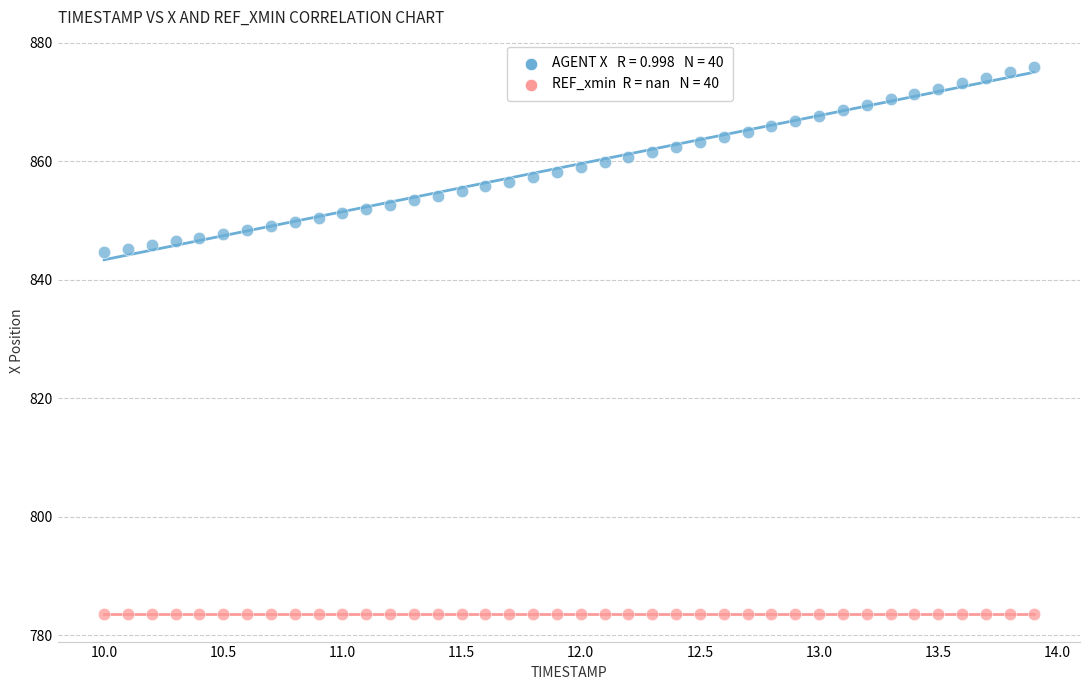

How many data points are displayed?

80